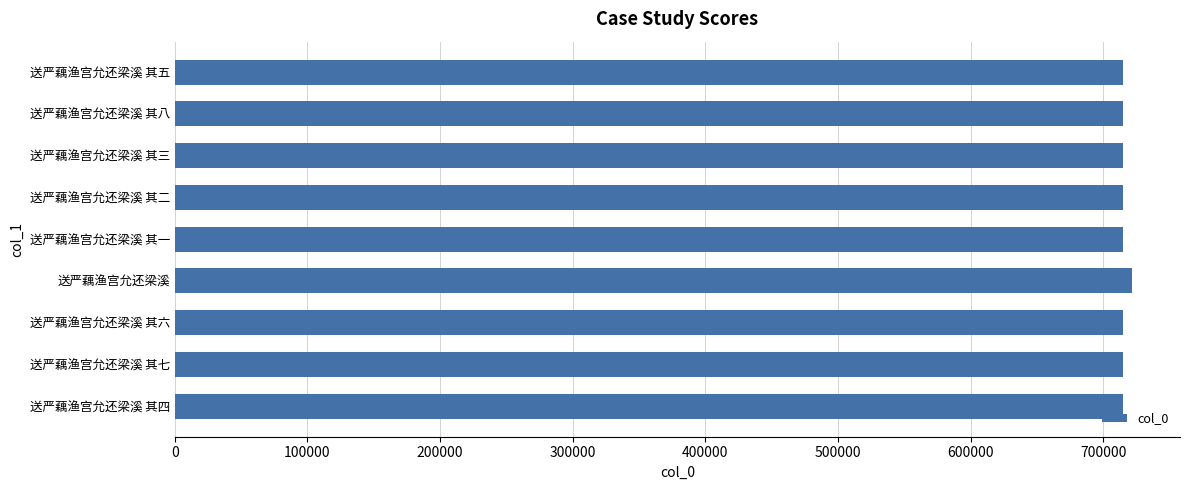

What is the ratio of the value at 送严藕渔宫允还梁溪 其四 to the value at 送严藕渔宫允还梁溪 其八?

1.0